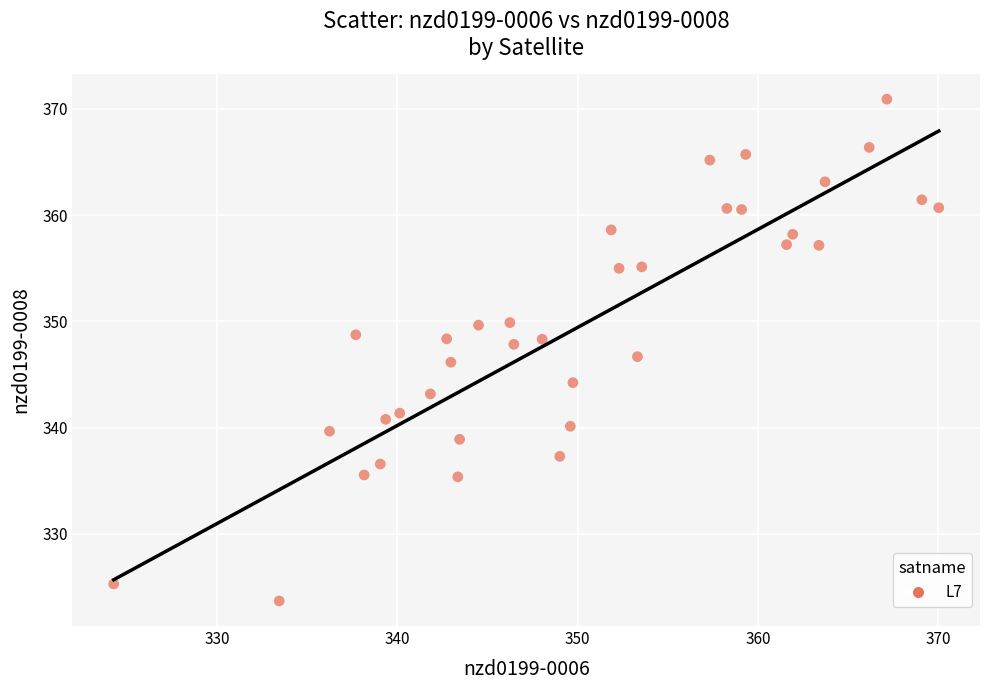

What is the range of Y values (max minus min)?

47.2